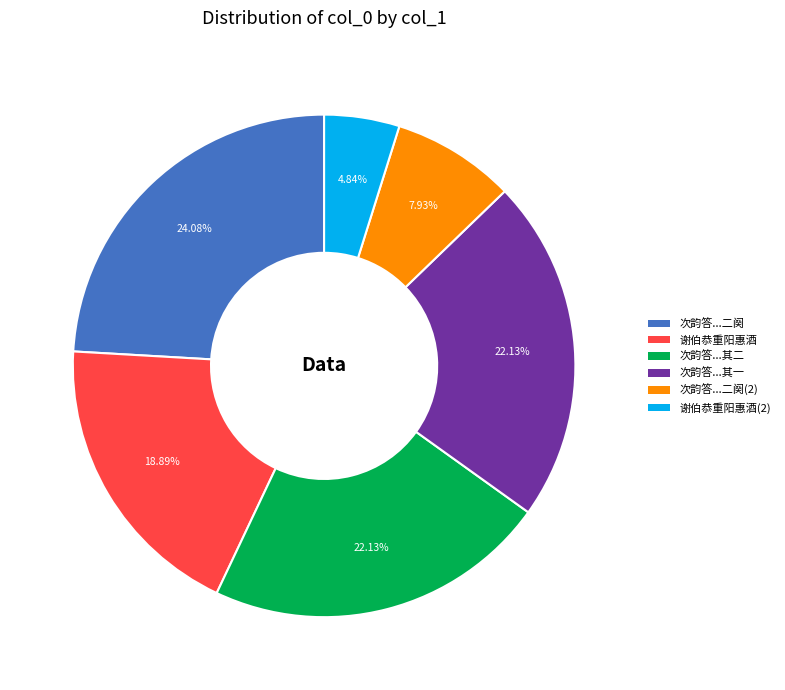

Is there any slice that represents more than half of the pie?

No